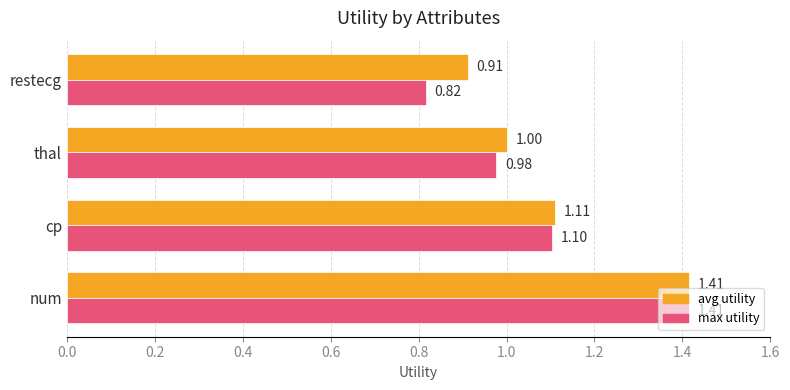

What is the total value across all series at thal?

2.0